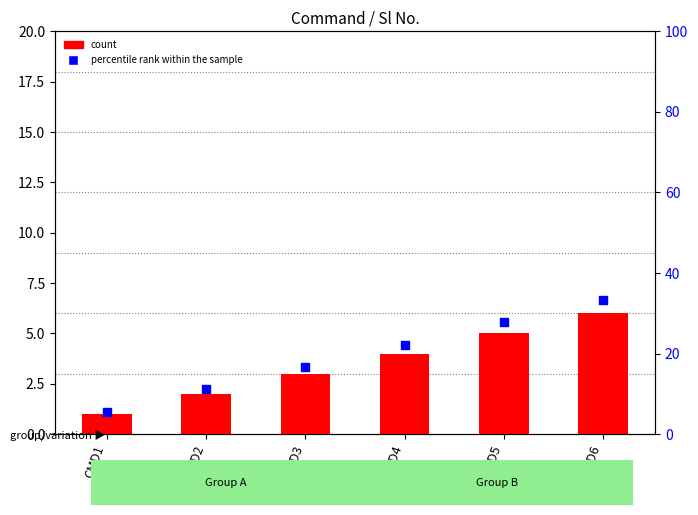

Which series has the widest spread of Y values?

percentile rank within the sample